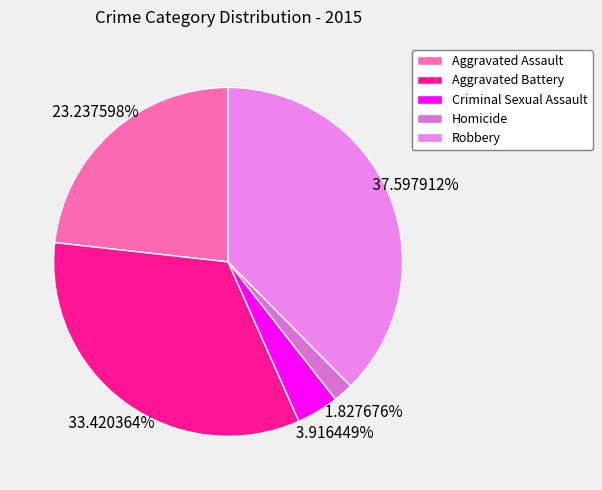

Count the number of slices in the pie.

5